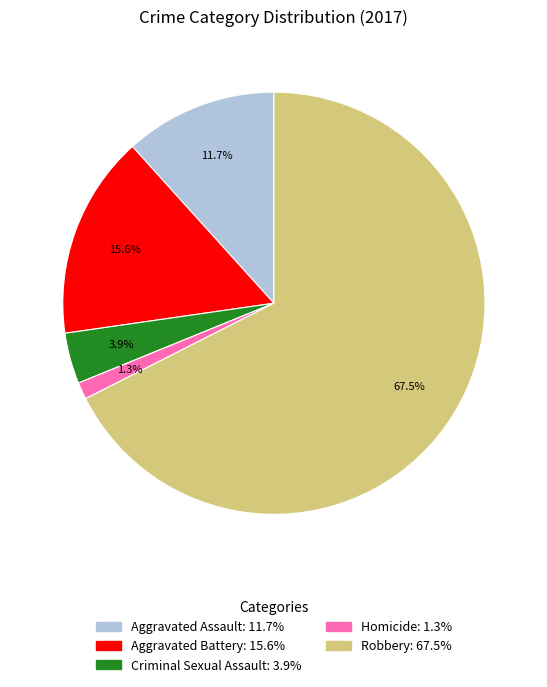

To the nearest percent, what is the difference between the largest and smallest slice percentages?

66%